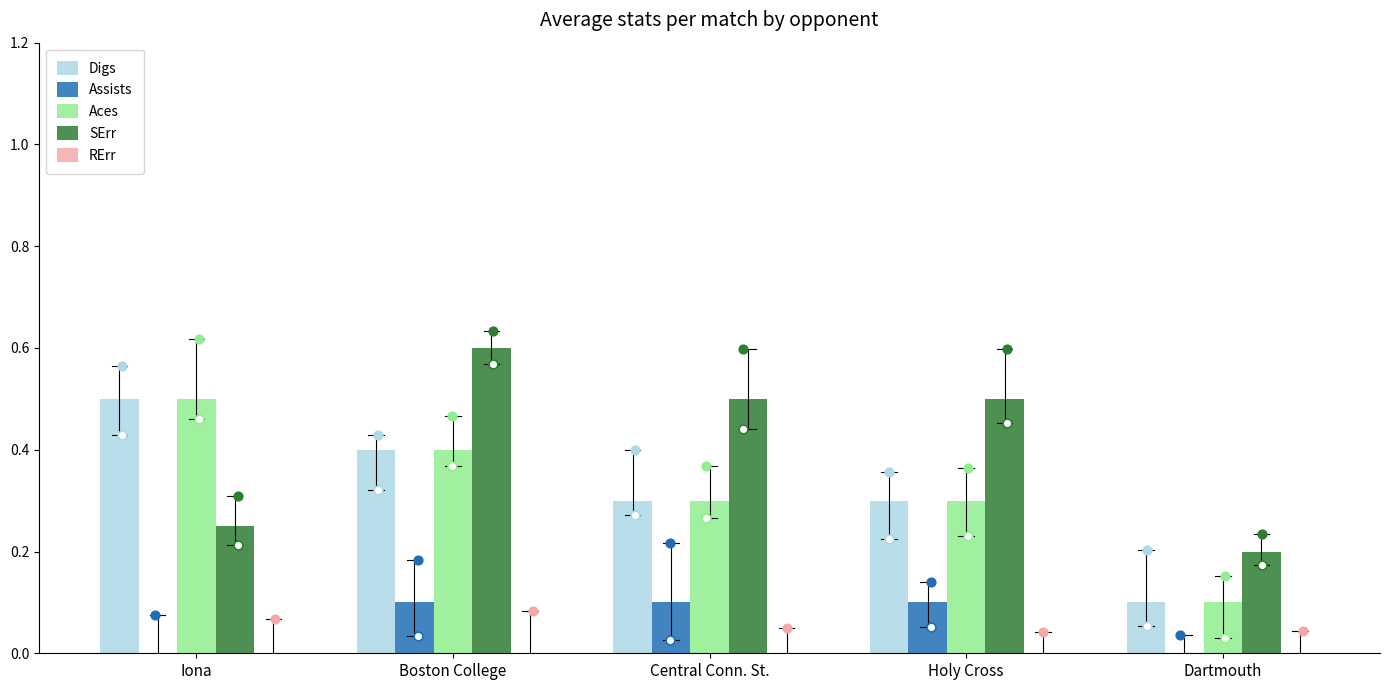

Which series contains the highest Y value?

SErr